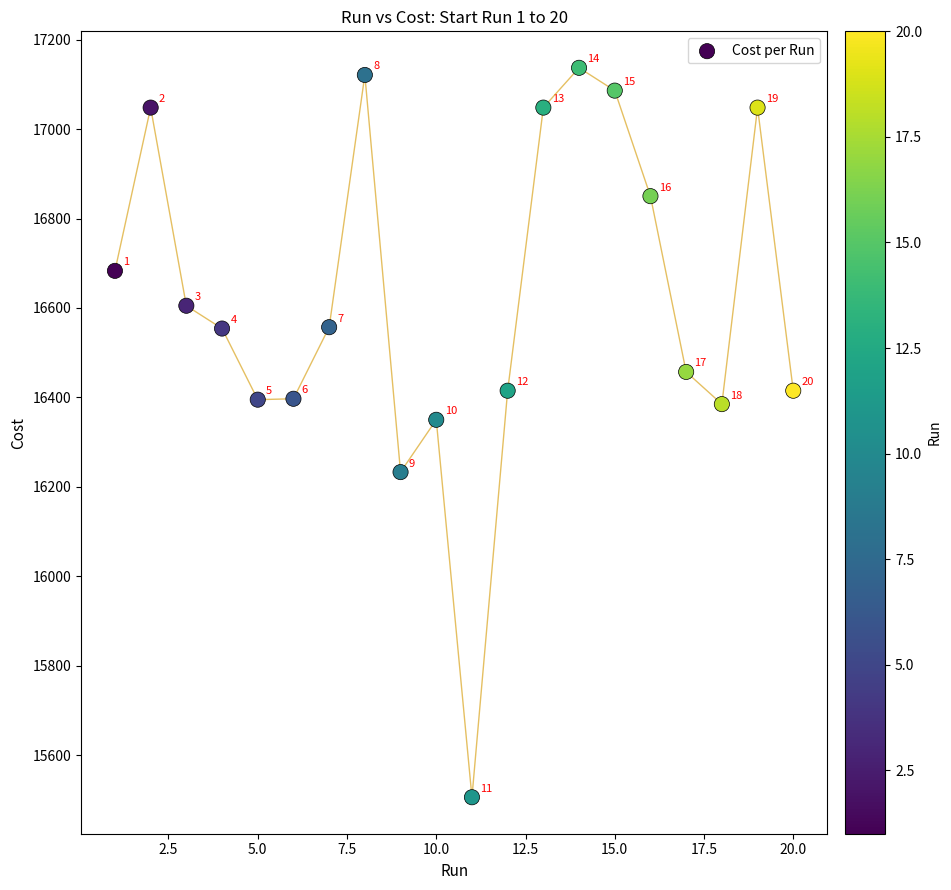

What is the range of X values (max minus min)?

19.0